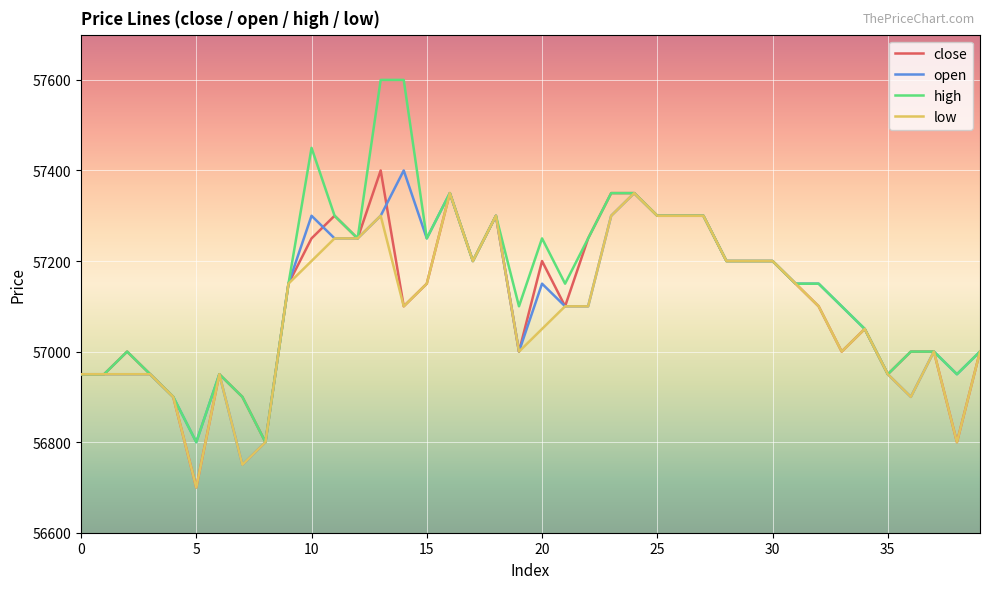

Which series has the largest range (max minus min)?

high